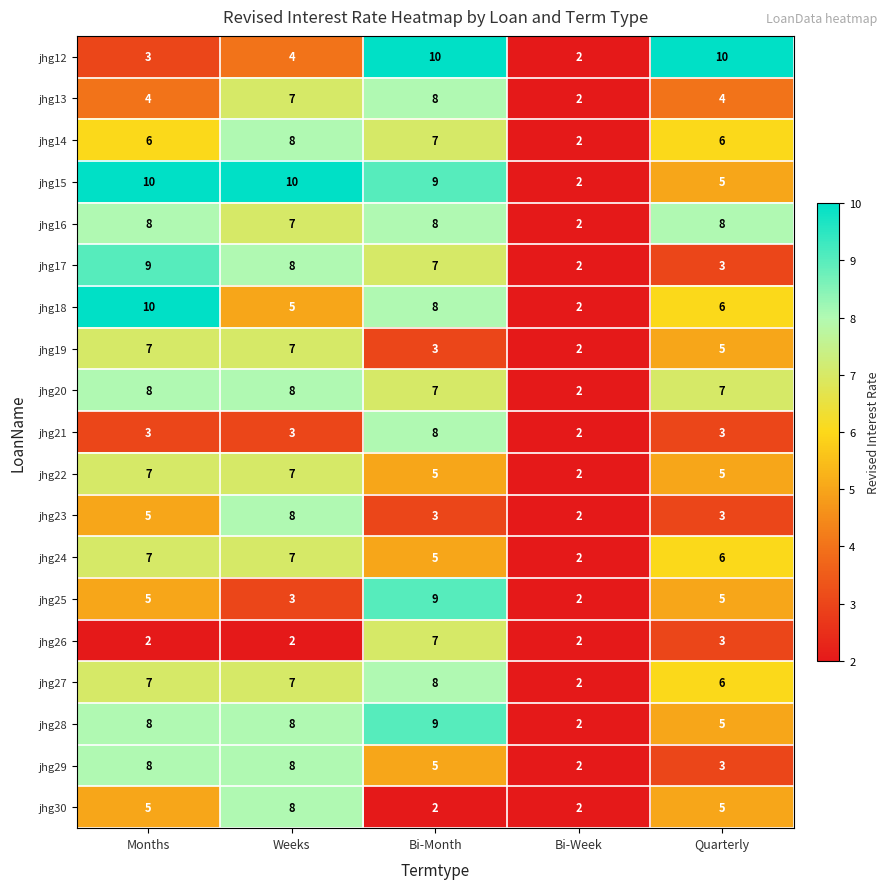

At which category is the sum across all series the highest?

Bi-Month